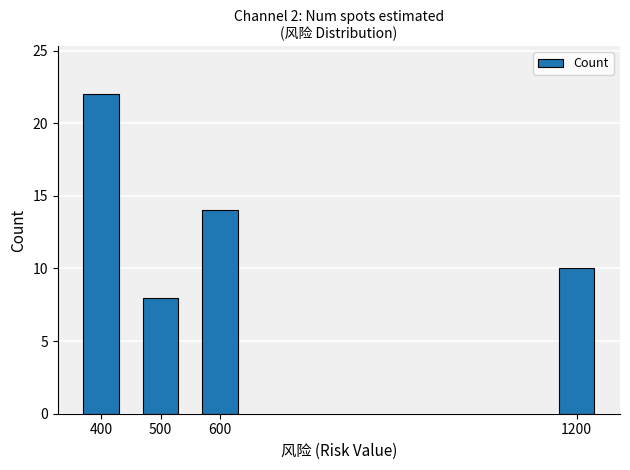

List the labels in order of value, largest first.

400, 600, 1200, 500